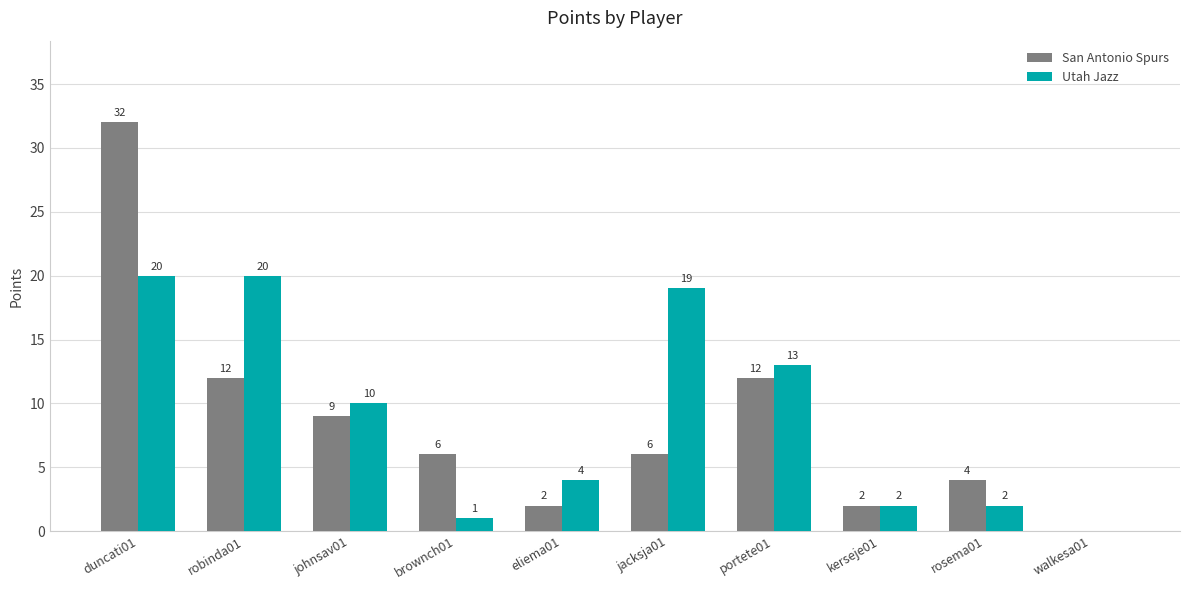

Where does the San Antonio Spurs series first go above 6?

duncati01